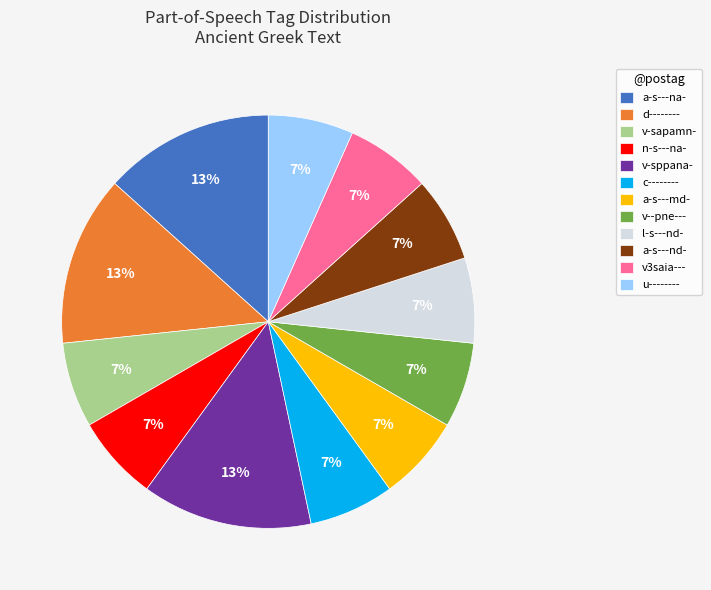

Which has a higher value, d-------- or l-s---nd-?

d--------